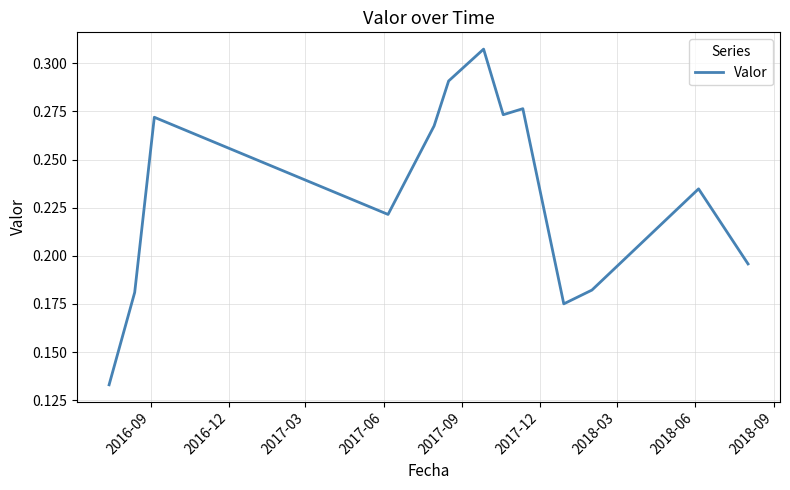

Does the chart have visible grid lines?

Yes